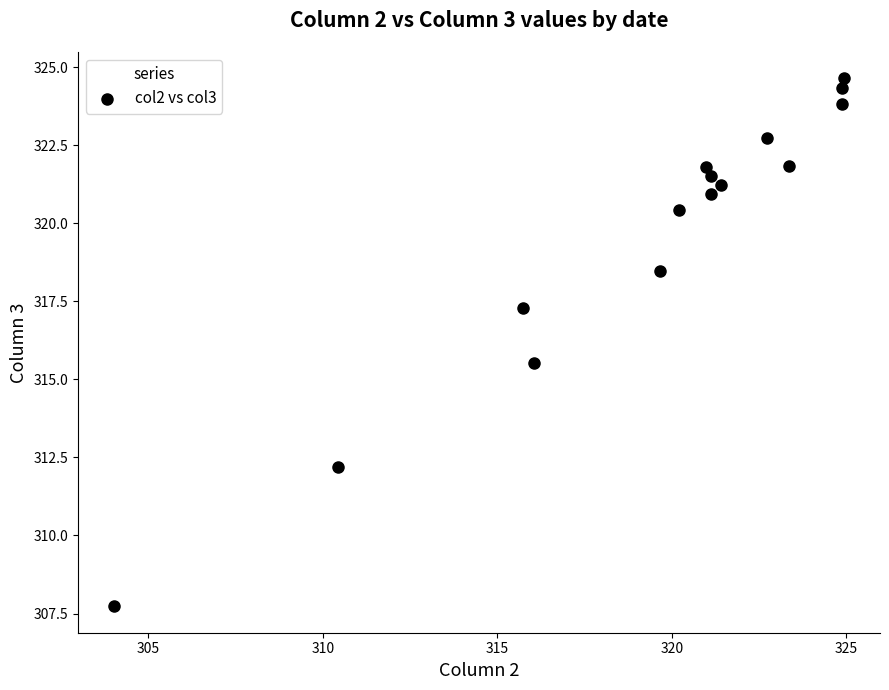

What is the range of Y values (max minus min)?

16.9